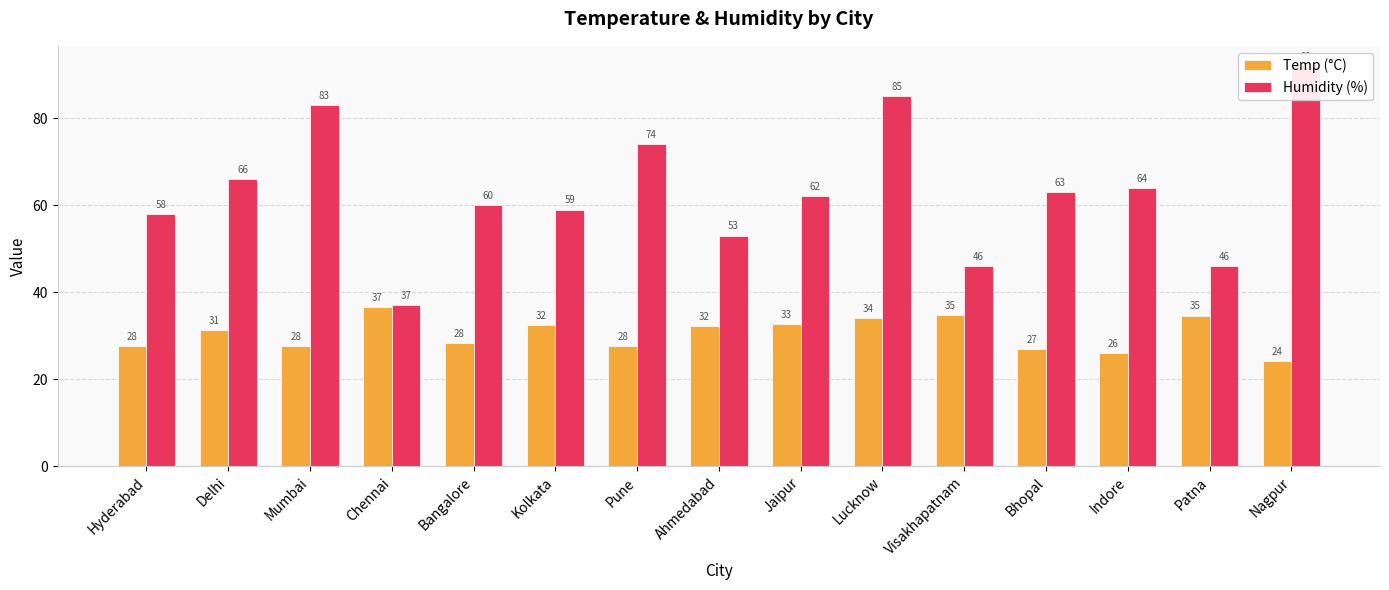

How many data points in Humidity (%) are above 62?

7